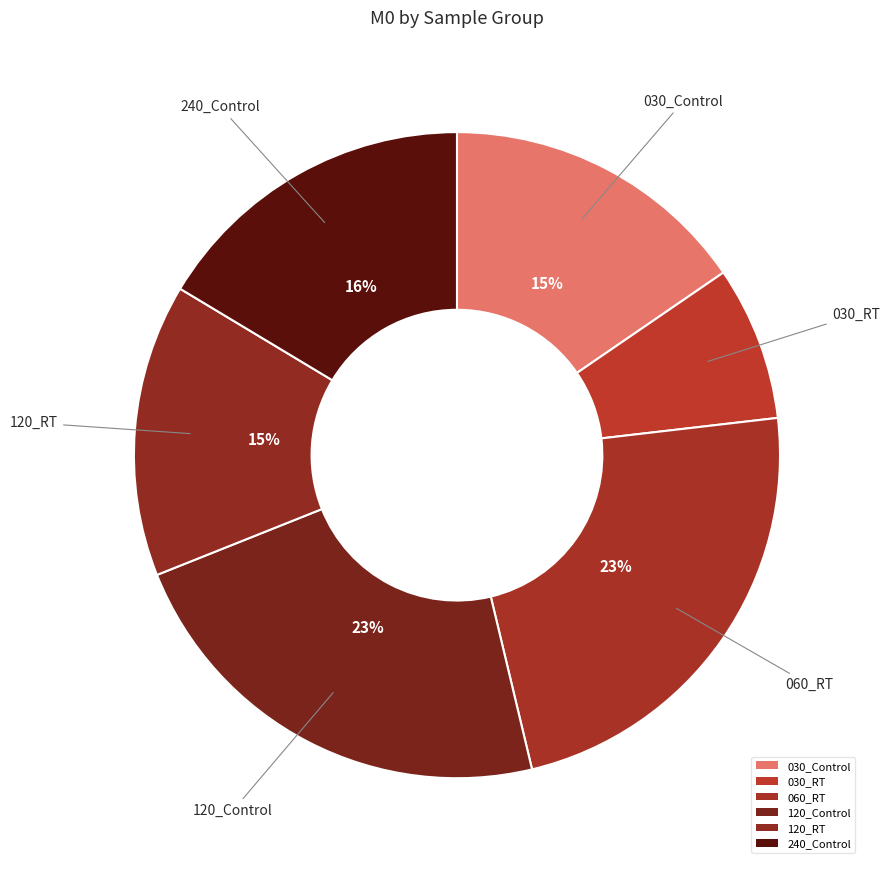

How many slices are in this pie chart?

6